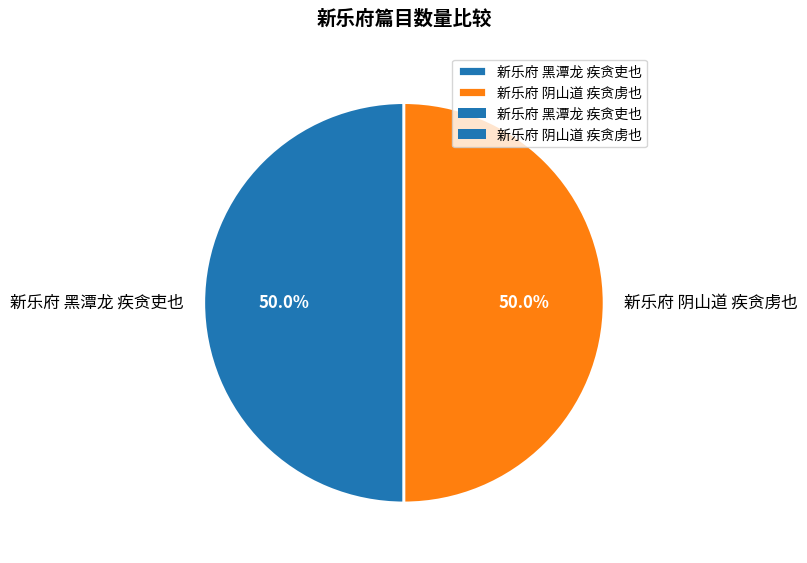

To the nearest percent, what percentage of the pie is 新乐府 阴山道 疾贪虏也?

50%